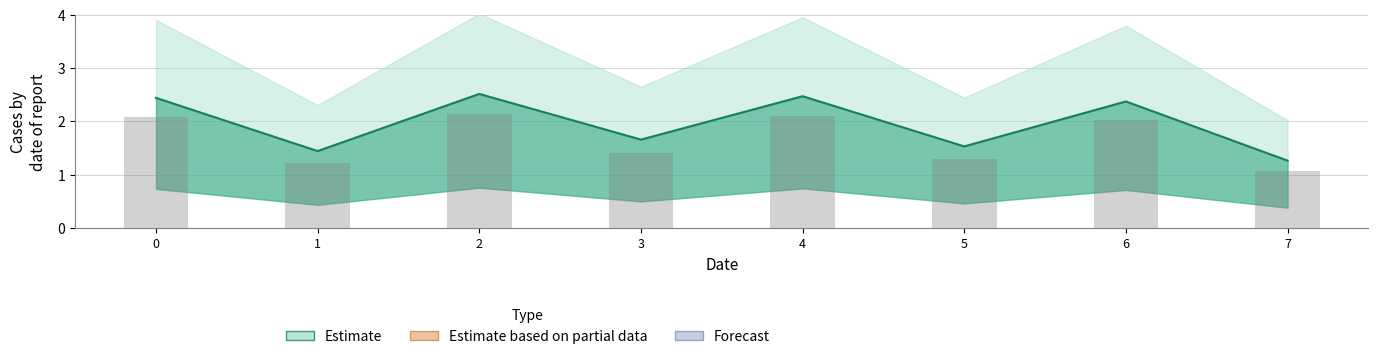

List the labels in order of value, smallest first.

7, 1, 5, 3, 6, 0, 4, 2